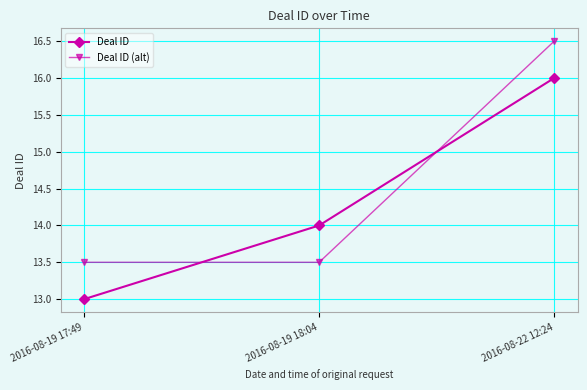

How many series are shown in this chart?

2